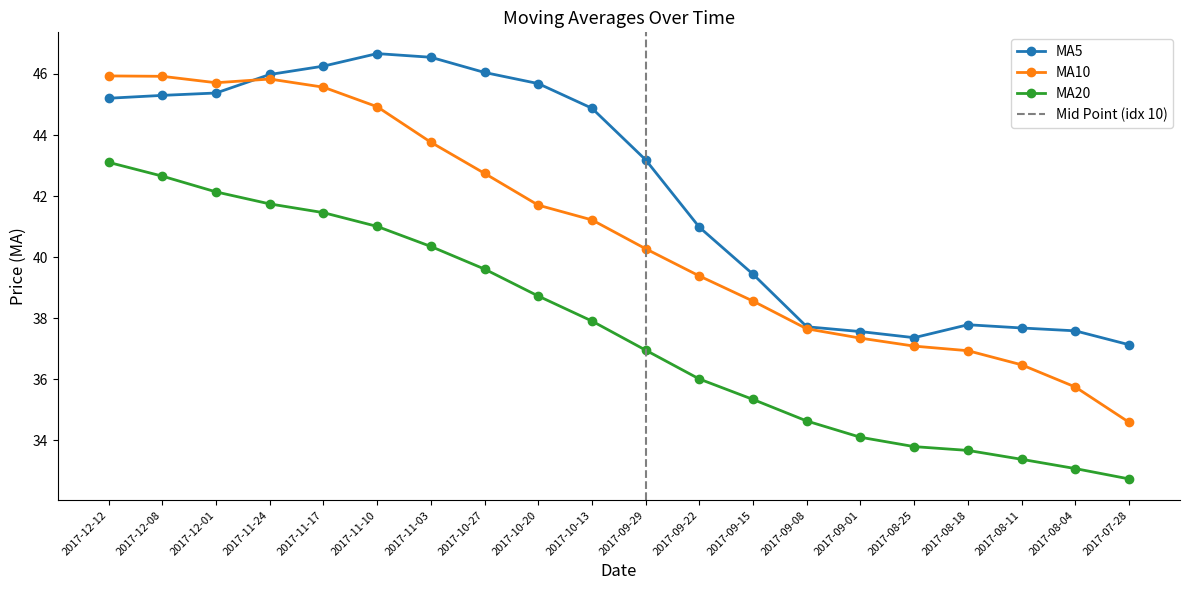

Is the value of ma5 at 2017-08-11 greater than the value of ma10 at 2017-10-20?

No